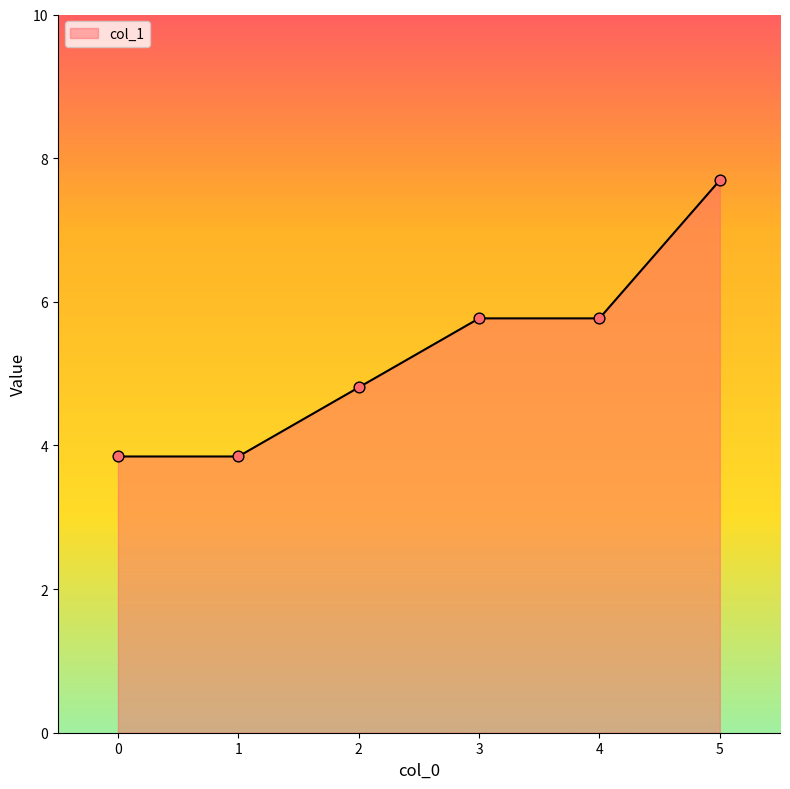

Does the chart have visible grid lines?

No